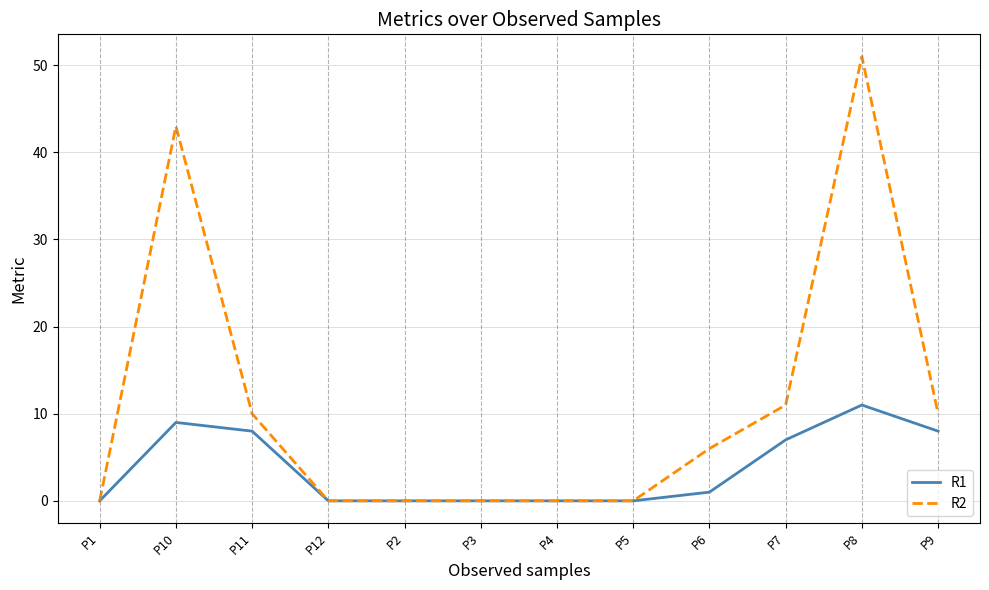

Is the value of R1 at P7 greater than the value of R2 at P5?

Yes